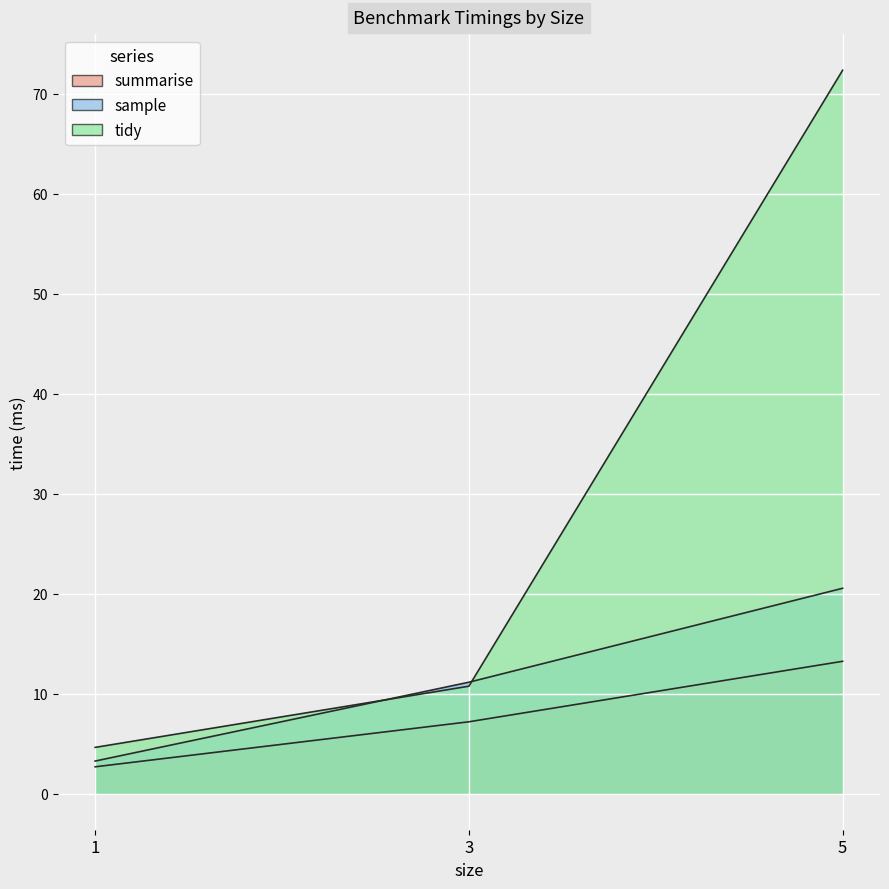

What is the average value of the sample series?

11.6